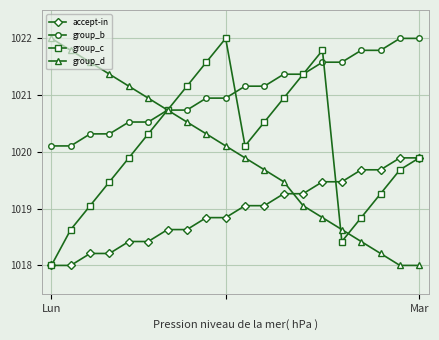

Which series has the largest total across all categories?

group_b